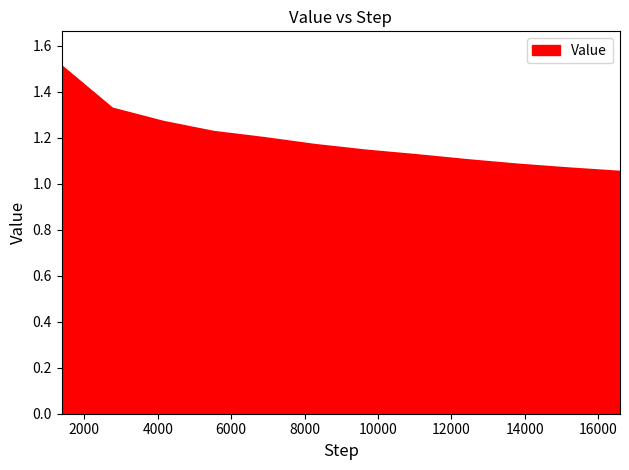

What is the greatest value displayed?

1.5